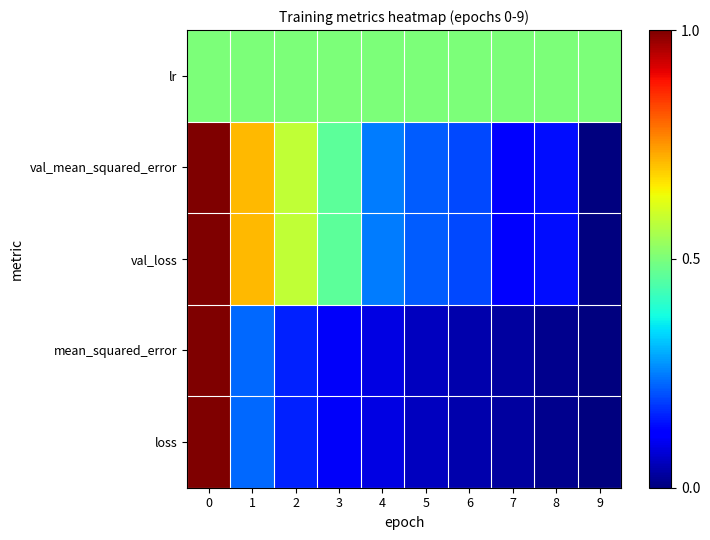

Reading left to right, transcribe all the data shown in this chart.

loss: 0=1.0	1=0.2	2=0.2	3=0.1	4=0.1	5=0.1	6=0.0	7=0.0	8=0.0	9=0.0
mean_squared_error: 0=1.0	1=0.2	2=0.2	3=0.1	4=0.1	5=0.1	6=0.0	7=0.0	8=0.0	9=0.0
val_loss: 0=1.0	1=0.7	2=0.6	3=0.5	4=0.2	5=0.2	6=0.2	7=0.1	8=0.1	9=0.0
val_mean_squared_error: 0=1.0	1=0.7	2=0.6	3=0.5	4=0.2	5=0.2	6=0.2	7=0.1	8=0.1	9=0.0
lr: 0=0.5	1=0.5	2=0.5	3=0.5	4=0.5	5=0.5	6=0.5	7=0.5	8=0.5	9=0.5